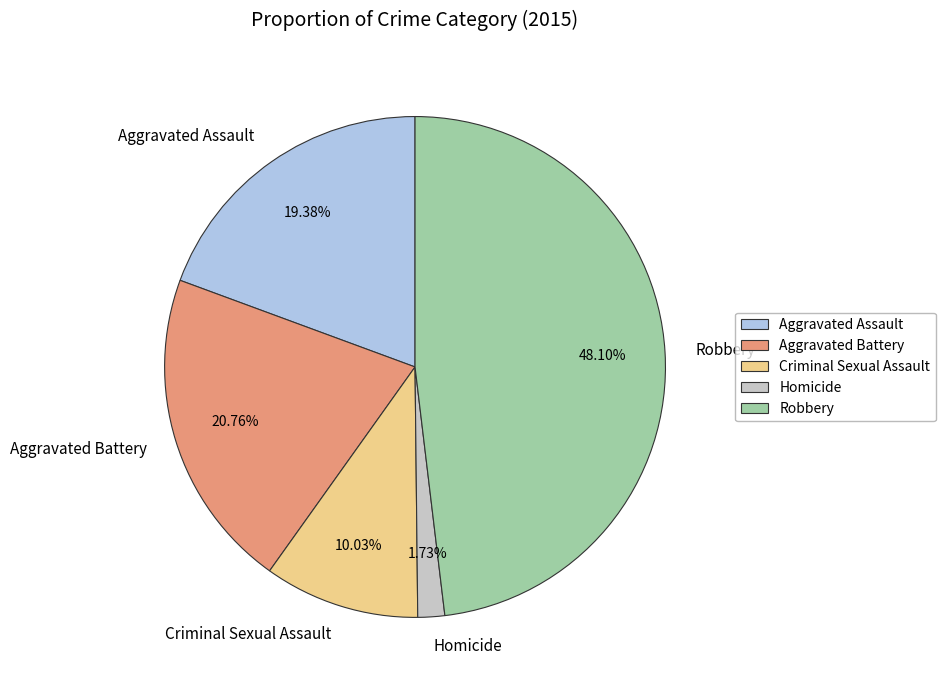

Is it true that Aggravated Battery is 29% of the pie?

False